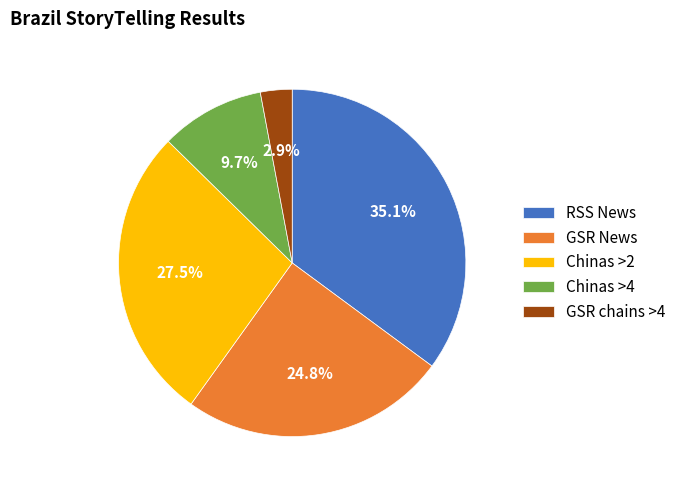

Approximately how many times larger is the value at RSS News compared to Chinas >2?

1.3